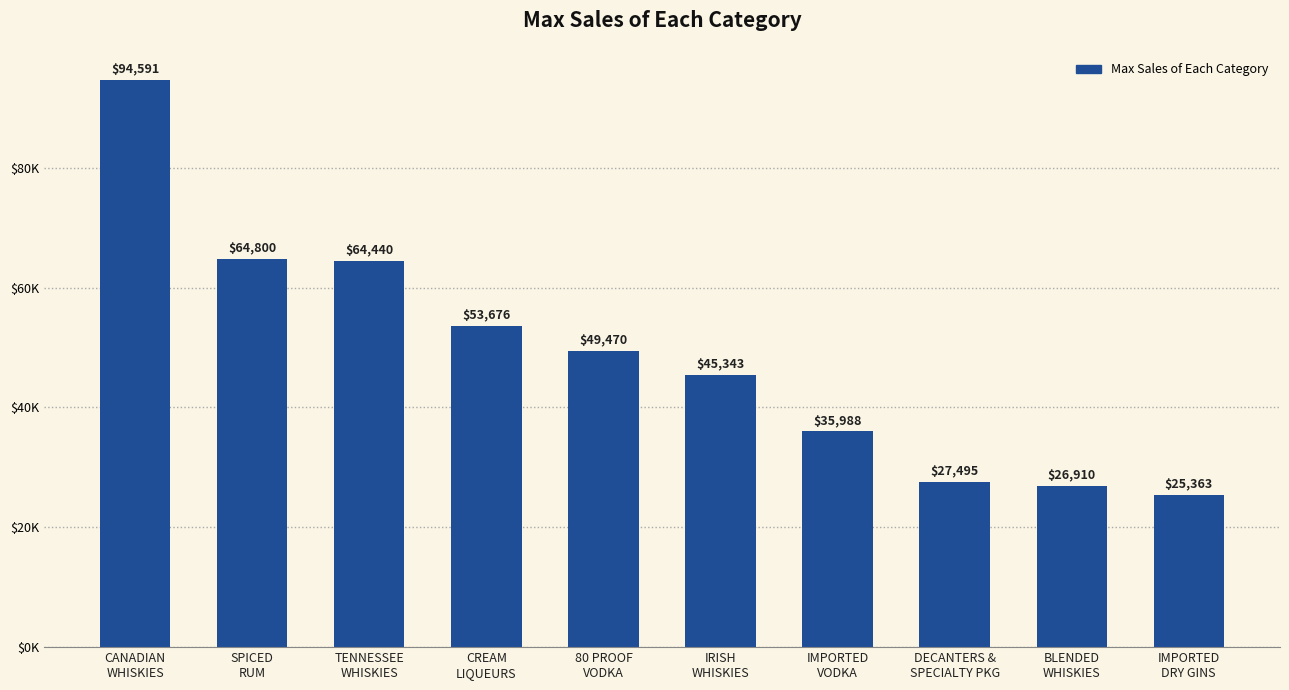

Where is the data nearest to the value 59976?

TENNESSEE
WHISKIES